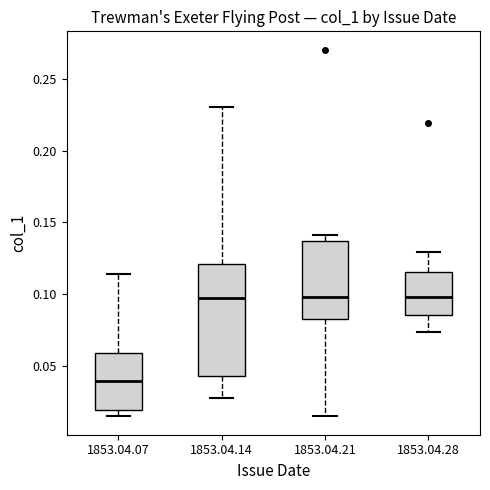

Which box's median line is the lowest?

1853.04.07